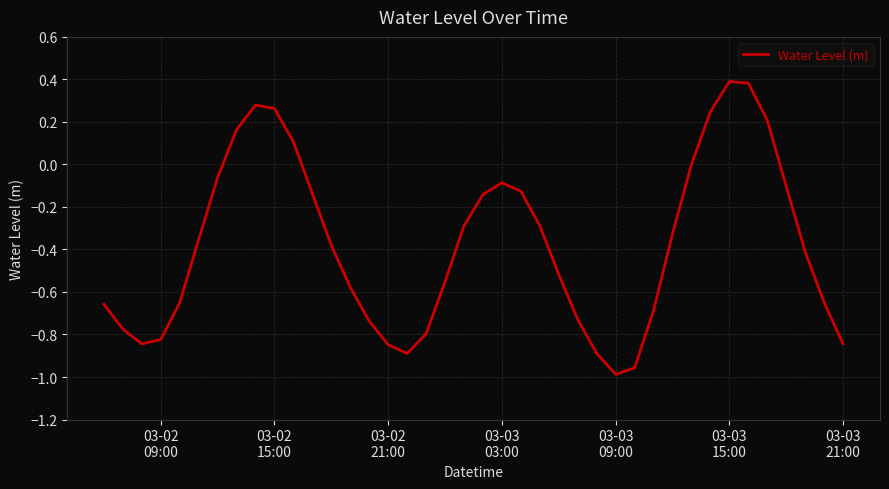

What is the maximum value shown in the chart?

0.4